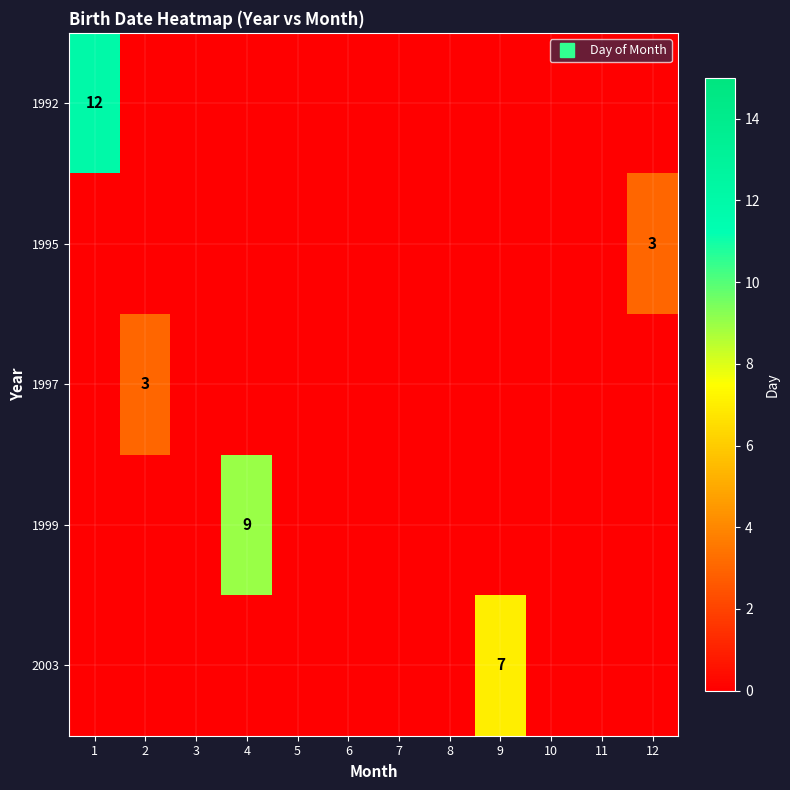

Which category has the lowest value in the 1995 series?

1